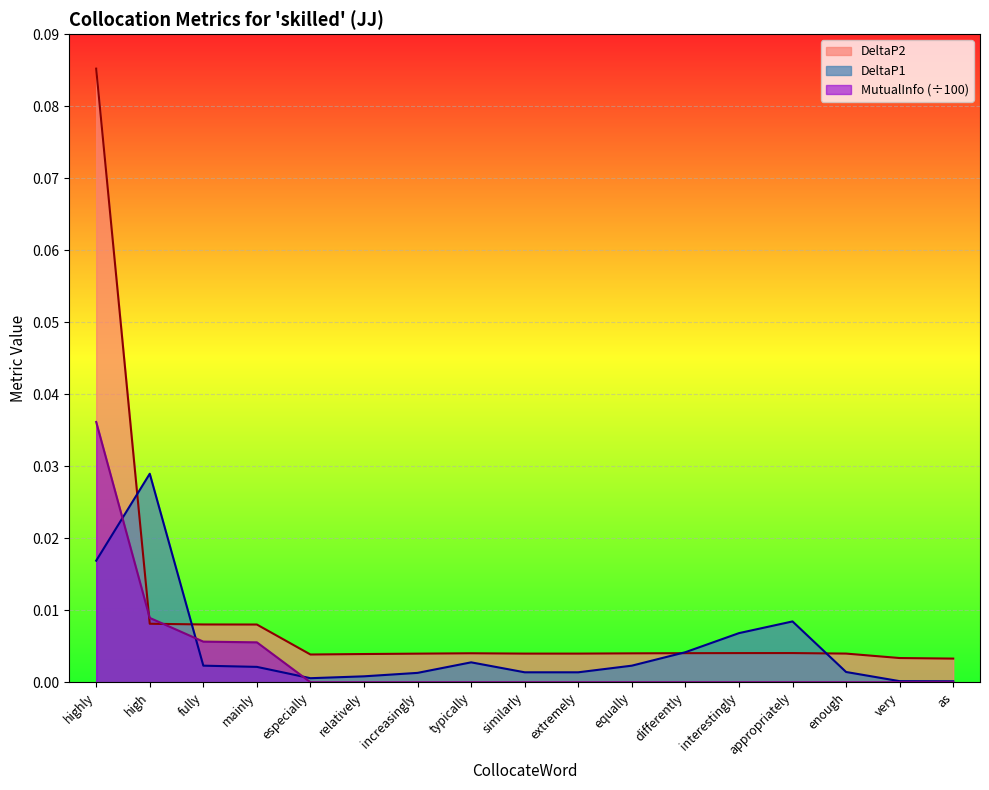

Which series has the largest range (max minus min)?

DeltaP2